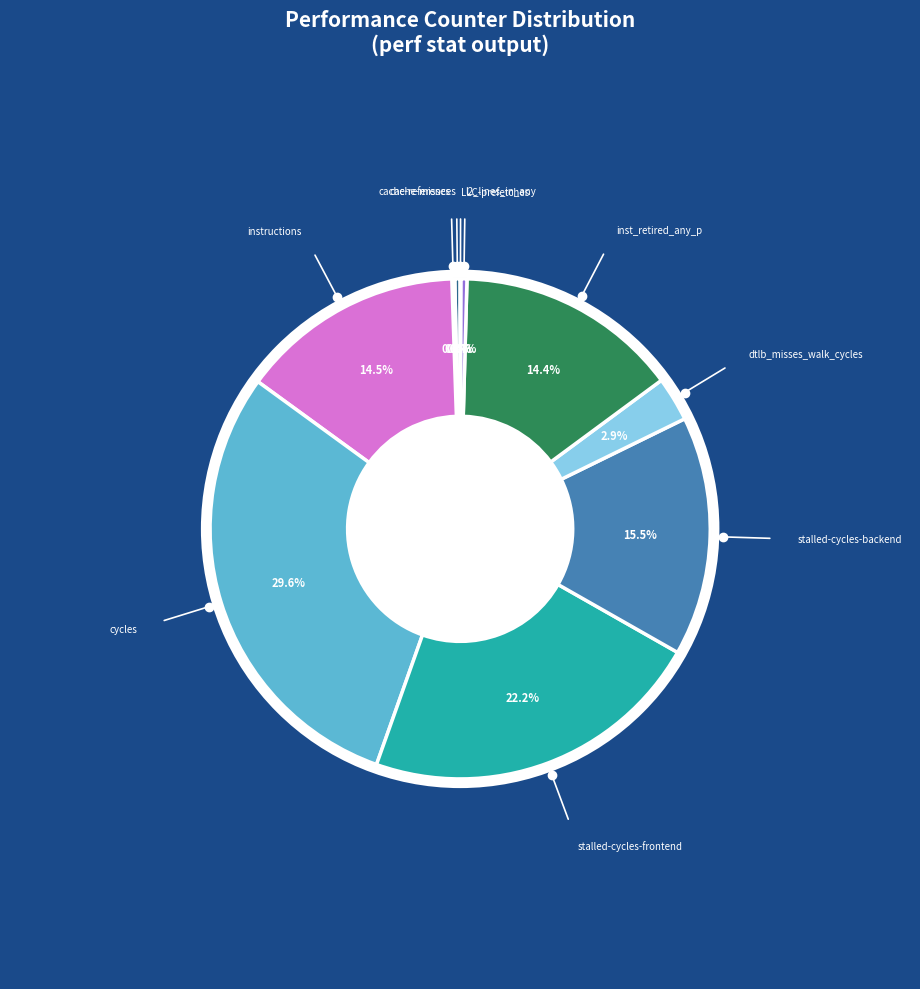

Approximately how many times larger is the value at stalled-cycles-frontend compared to l2_lines_in_any?

56.1